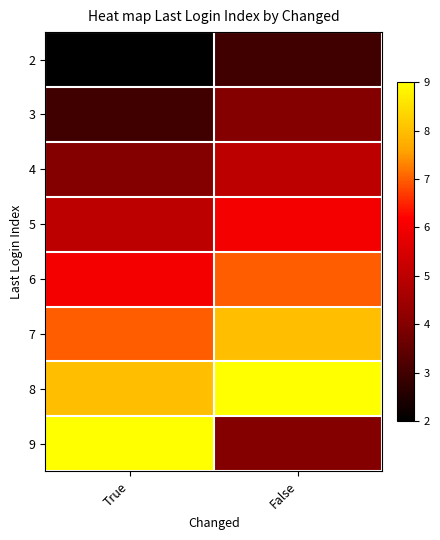

At how many categories does at least one series exceed 3?

2